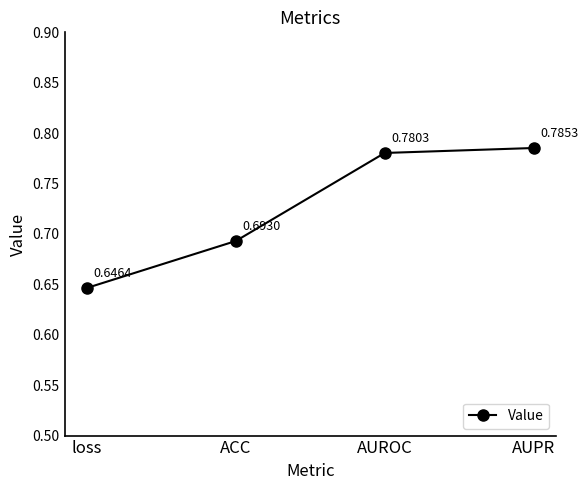

What position from the right is loss?

4